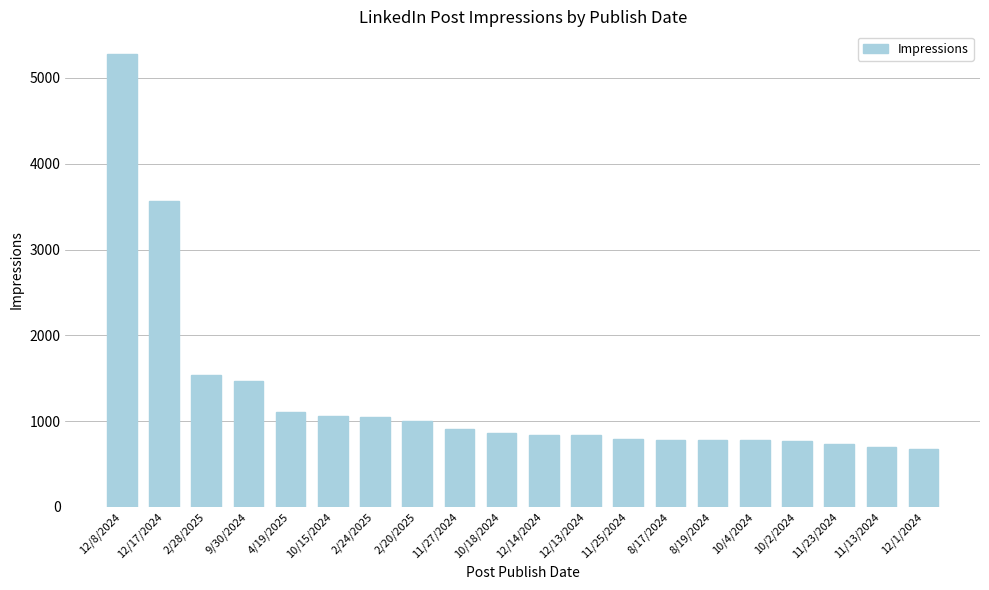

What is the value of the 10th bar from the left?

863